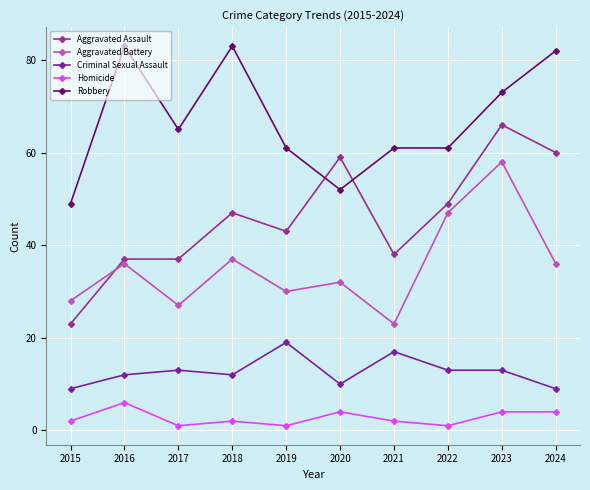

At which label is Aggravated Battery closest to 40?

2018